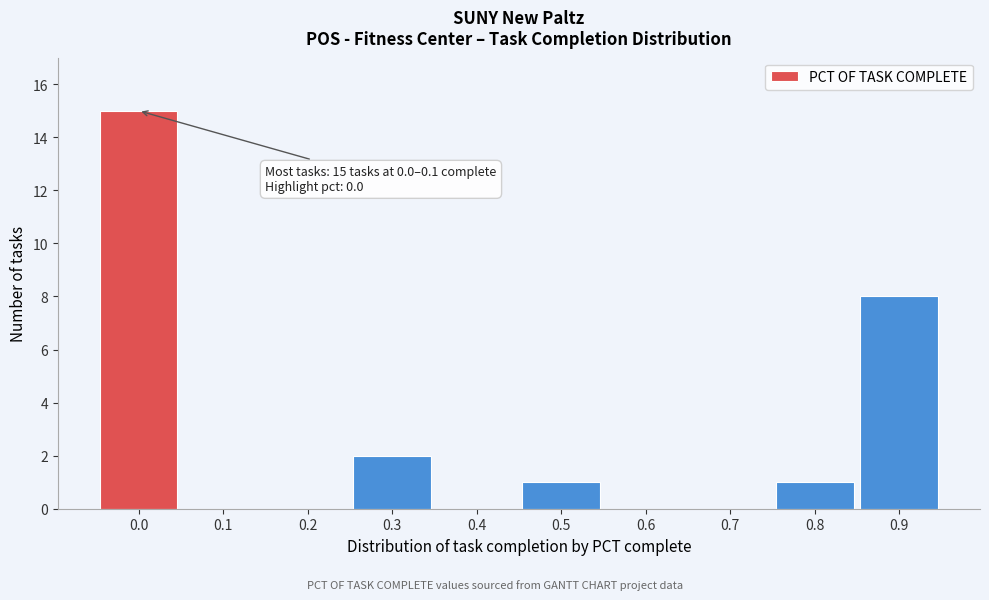

Reading left to right, list all the values displayed in this chart.

0.0=15	0.1=0	0.2=0	0.3=2	0.4=0	0.5=1	0.6=0	0.7=0	0.8=1	0.9=8